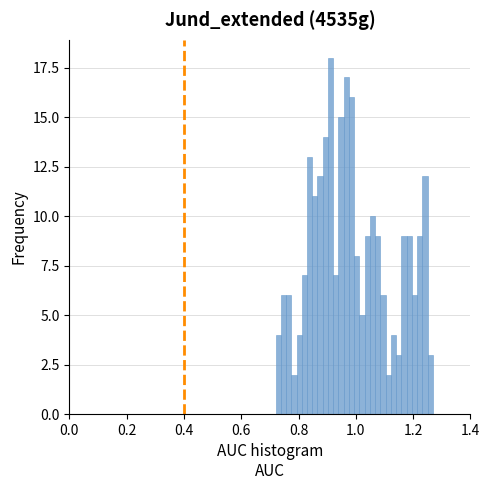

Read against the x-axis, roughly where is the centre of the tallest bar?

0.92